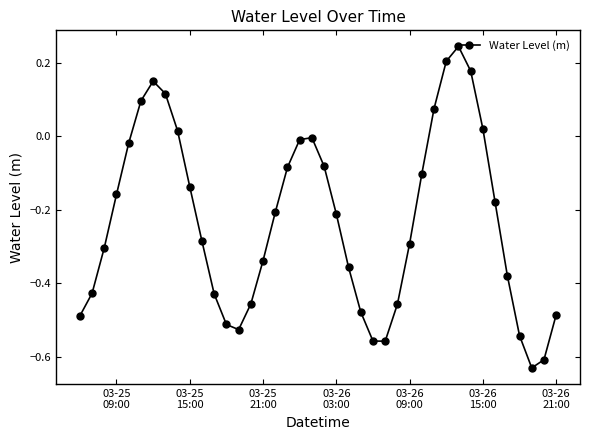

True or false: the data has more than 0 interior local peaks.

True